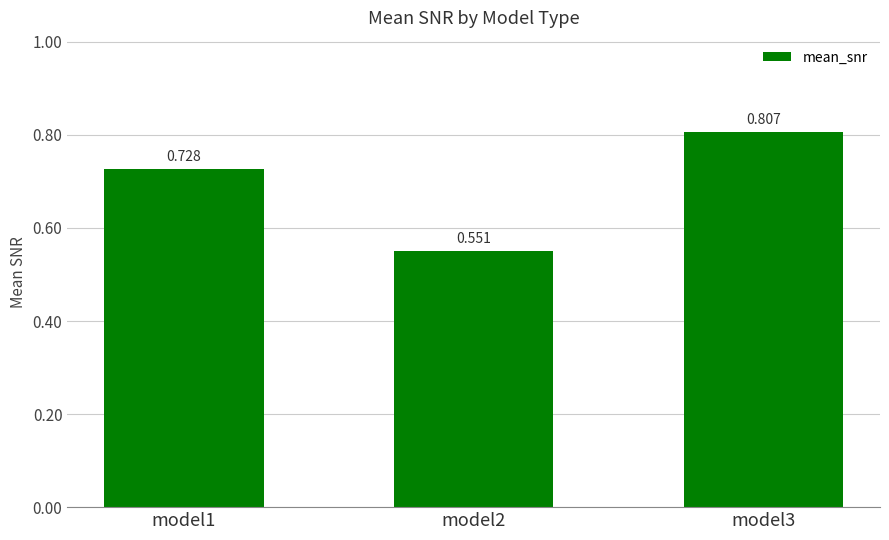

Between model2 and model1, which is larger?

model1